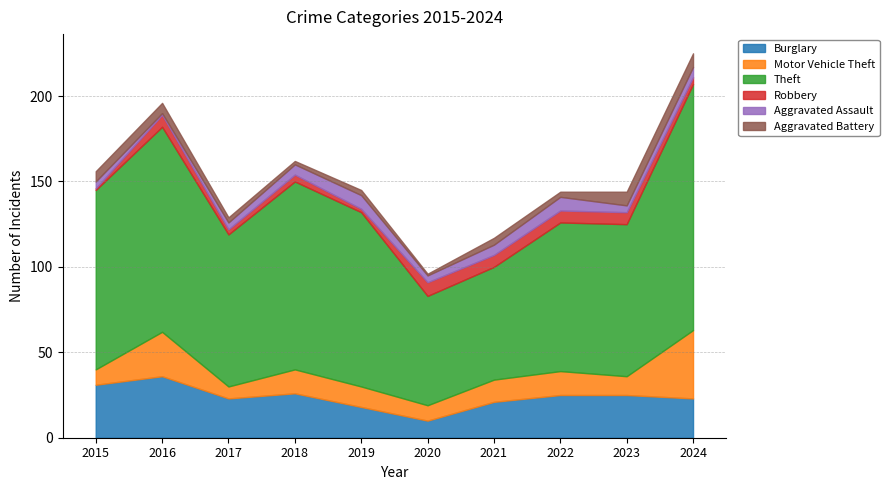

What is the highest value of the Aggravated Assault series?

8